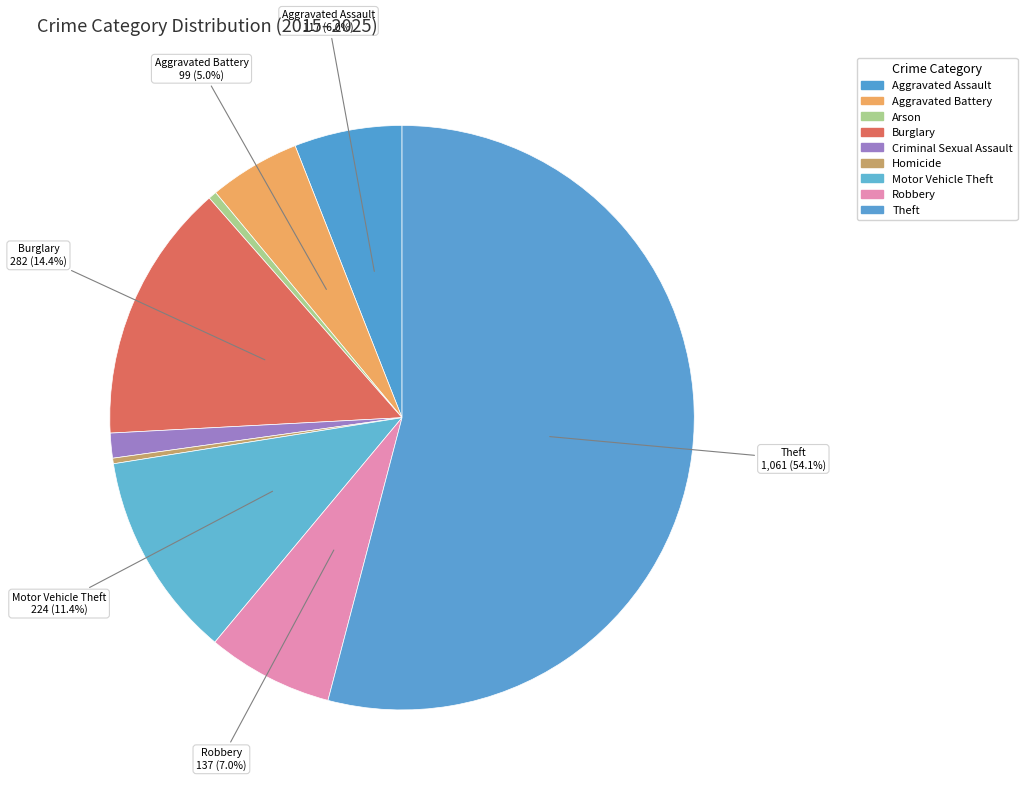

To the nearest percent, what is the average slice percentage?

11%